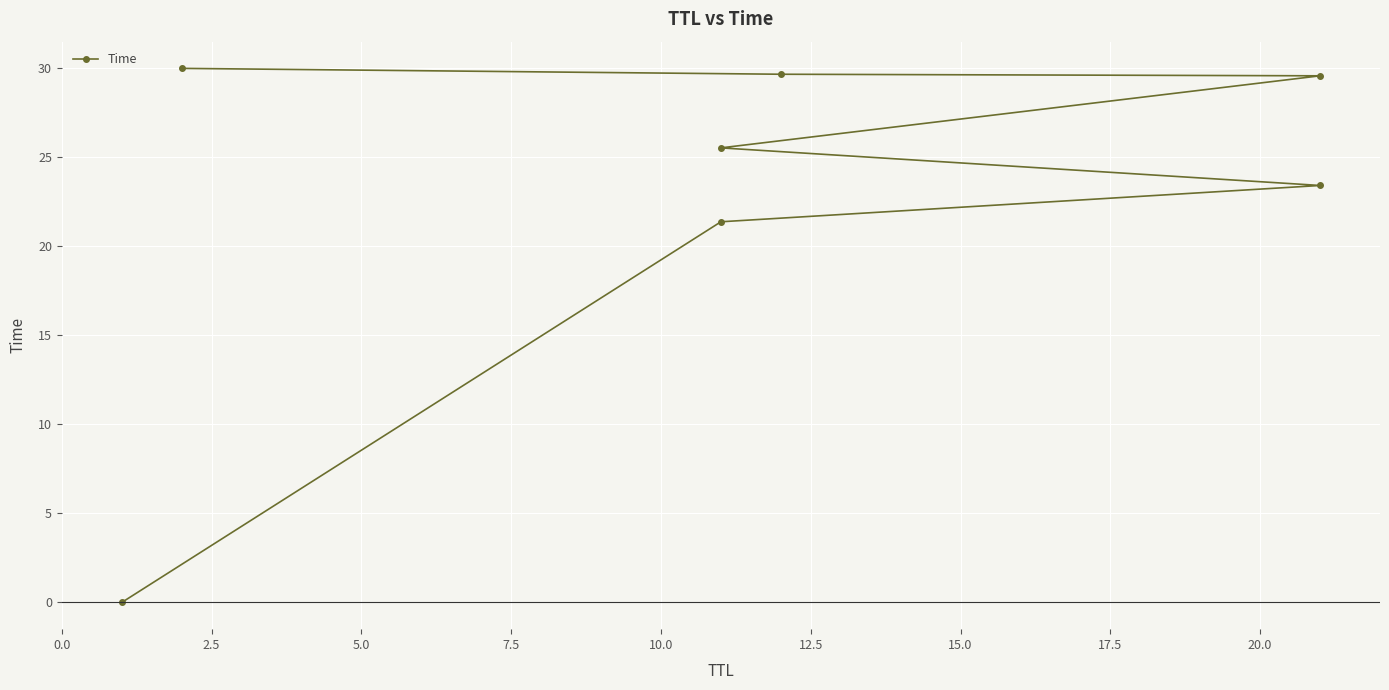

What is the approximate value at 12.5?

29.7